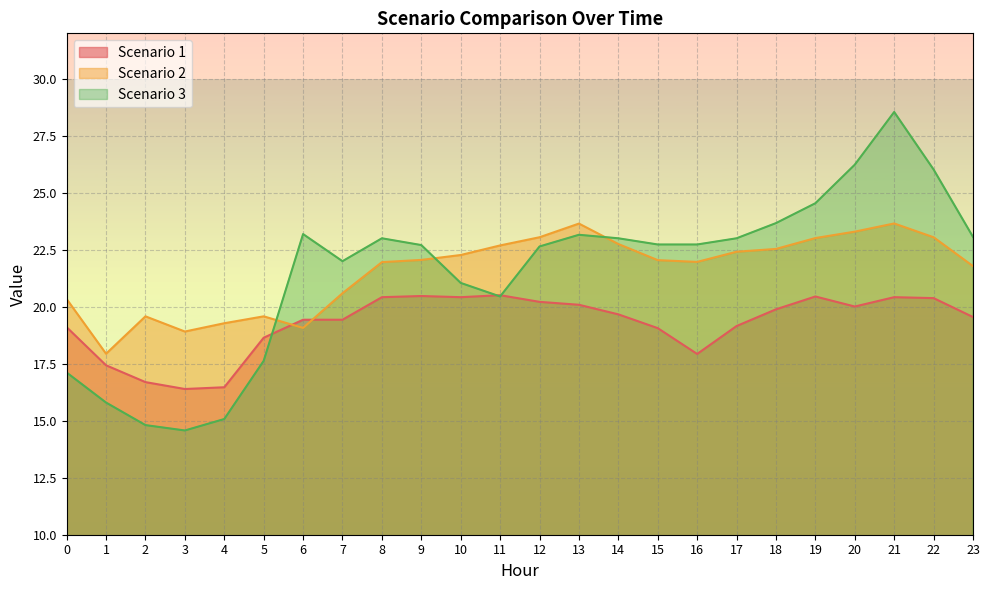

What is the difference between the maximum and second lowest values in the Scenario 2 series?

4.7